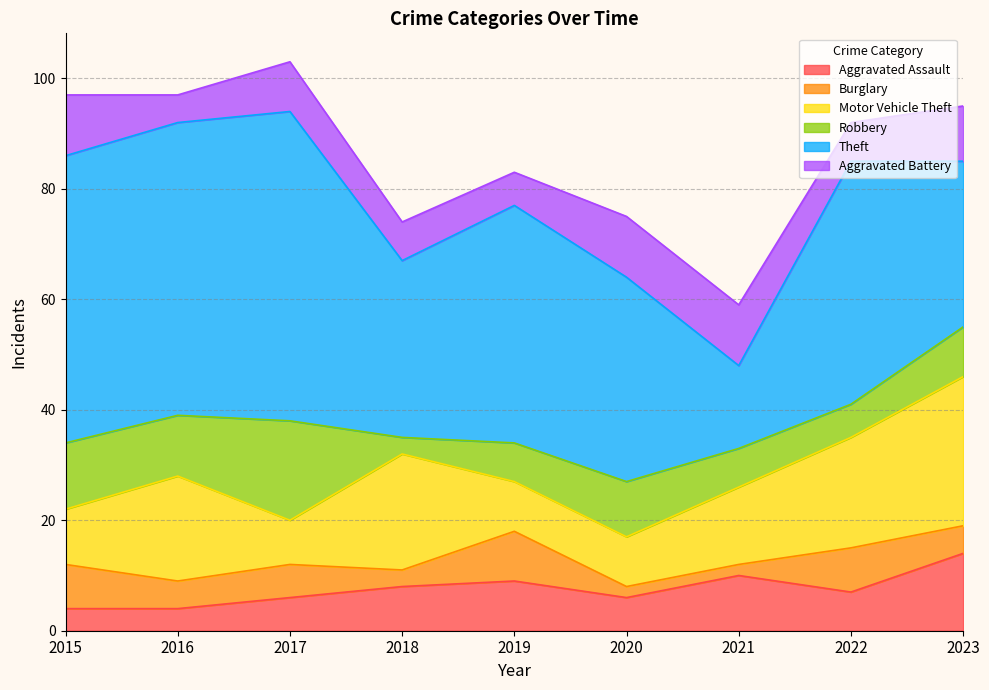

In Theft, how many points are higher than both neighbors (excluding endpoints)?

3